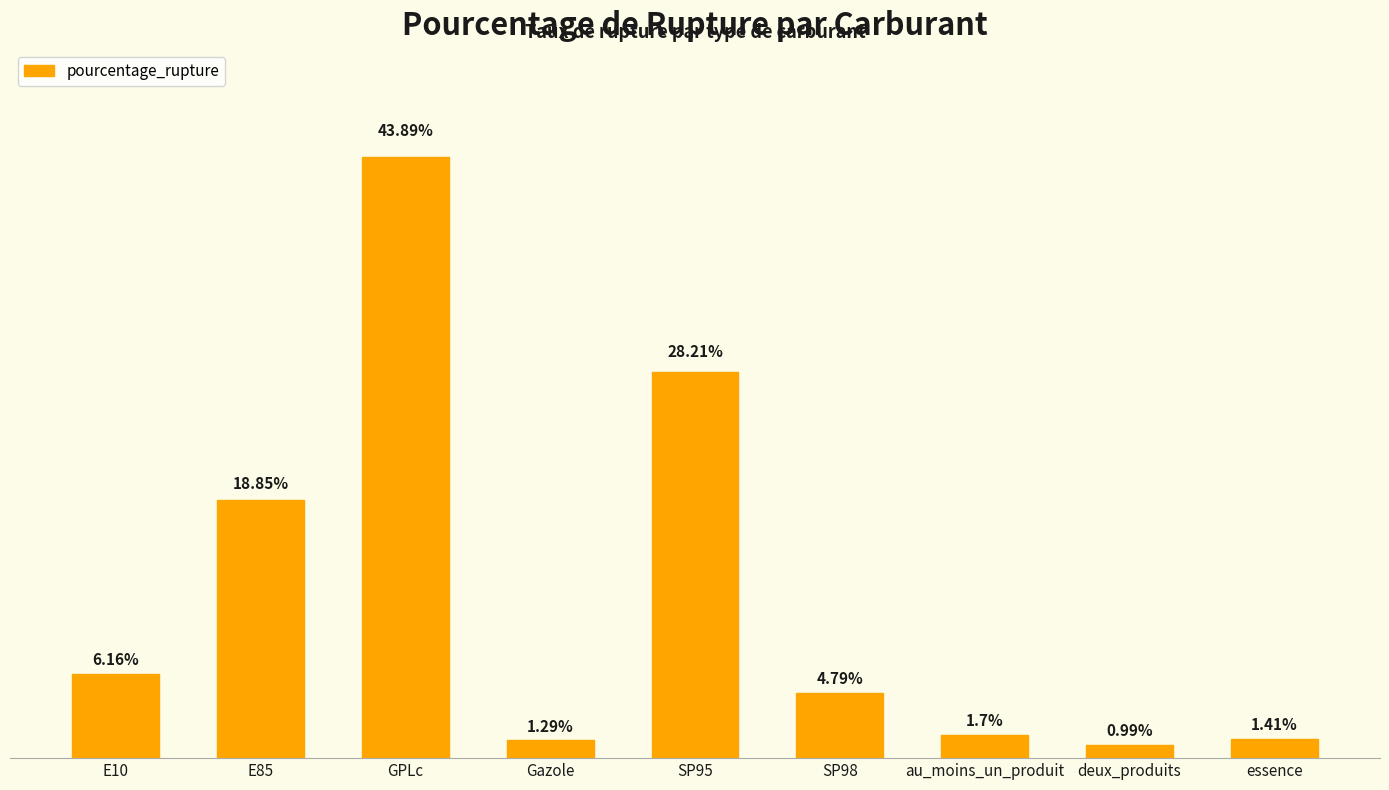

Between E10 and E85, which is larger?

E85